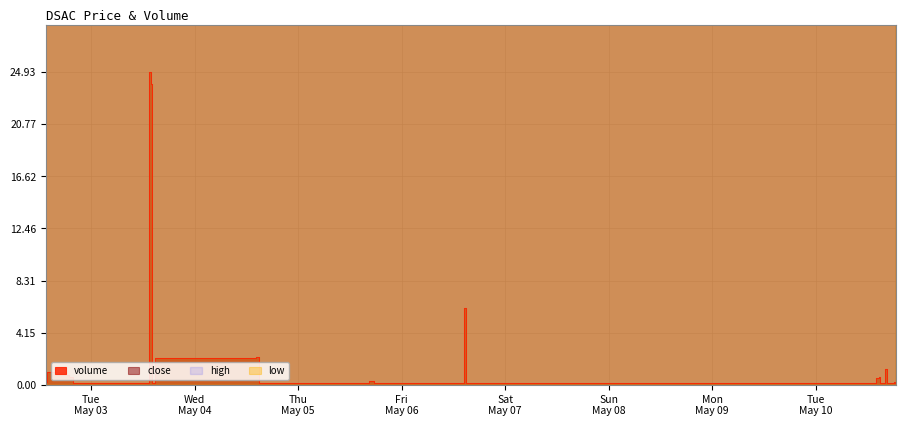

What is the sum of all close values?

2904.6